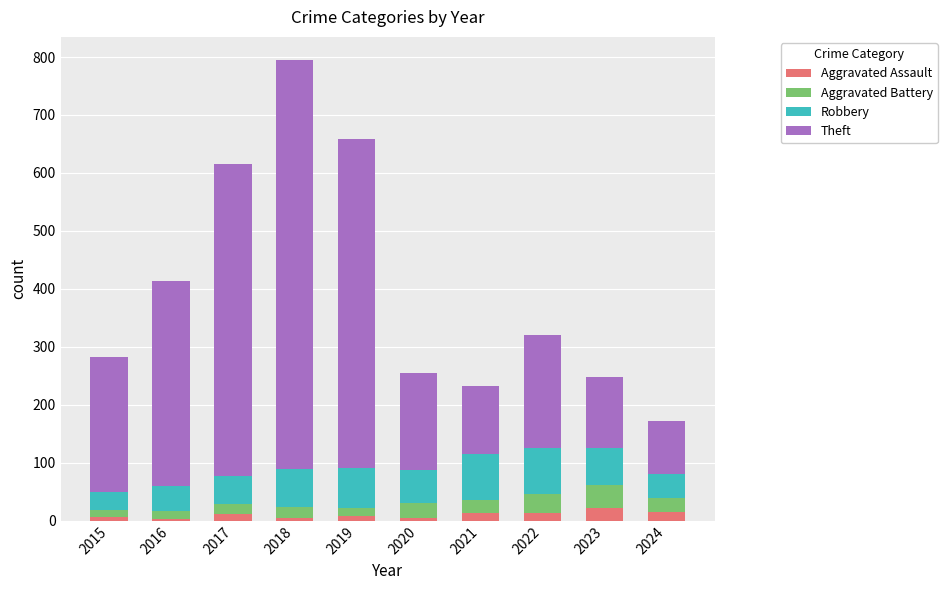

Is it true that Aggravated Assault equals 3 at 2016?

True